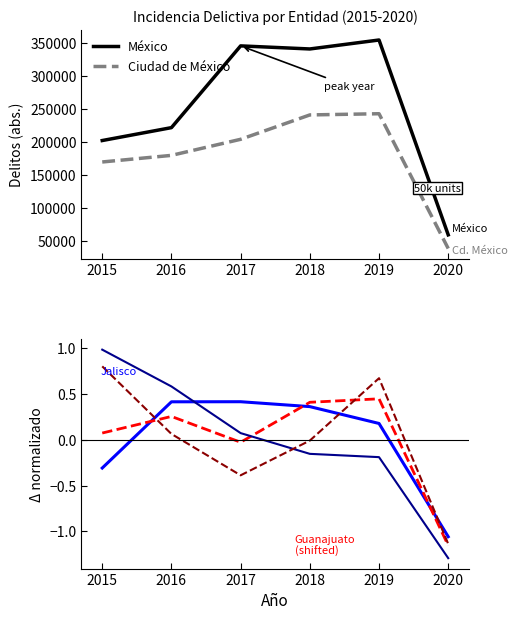

Which category has the lowest value in the Baja California series?

2020